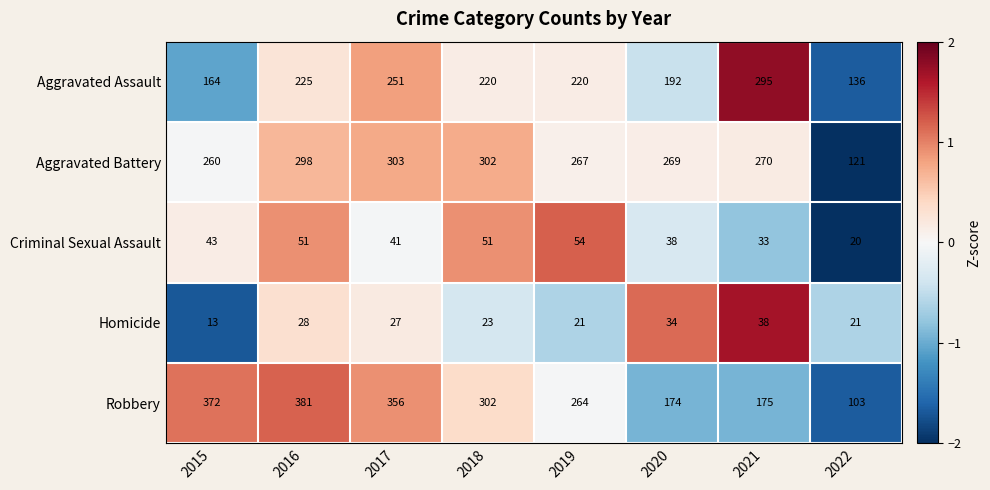

What is the sum of all Homicide values?

205